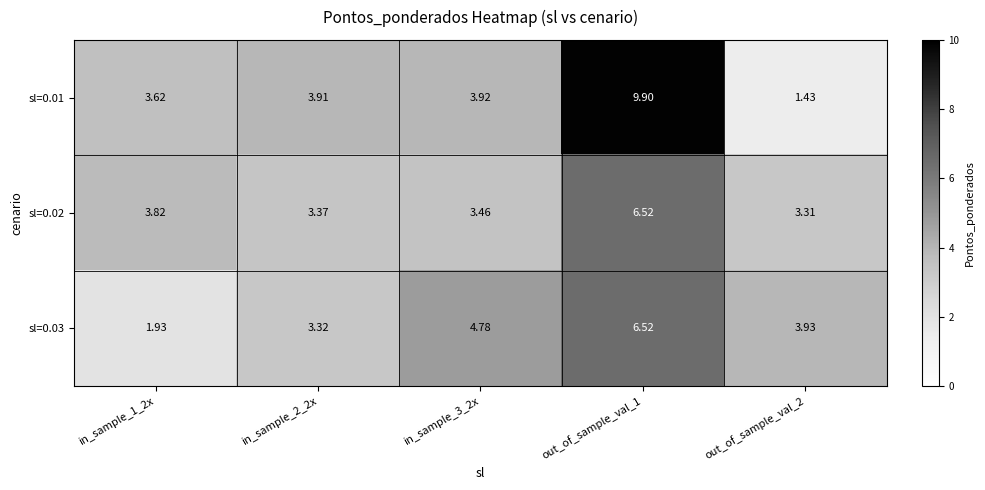

Which series has the largest range (max minus min)?

sl=0.01